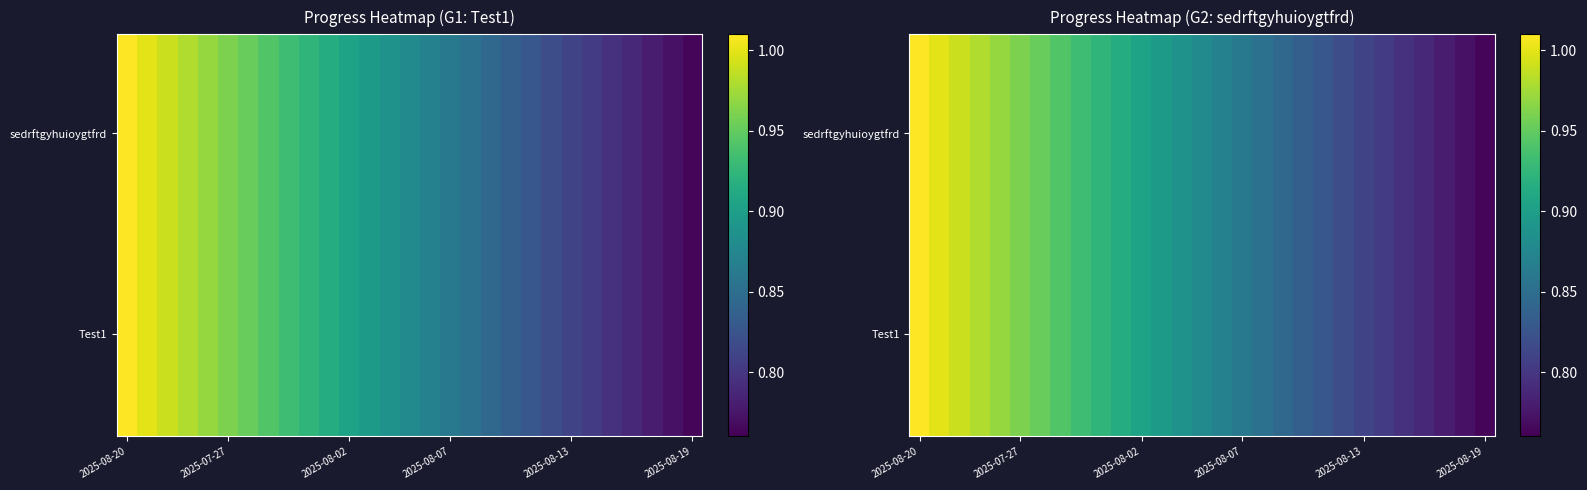

Is the value of Test1 at 2025-08-01 greater than the value of sedrftgyhuioygtfrd at 2025-07-31?

No